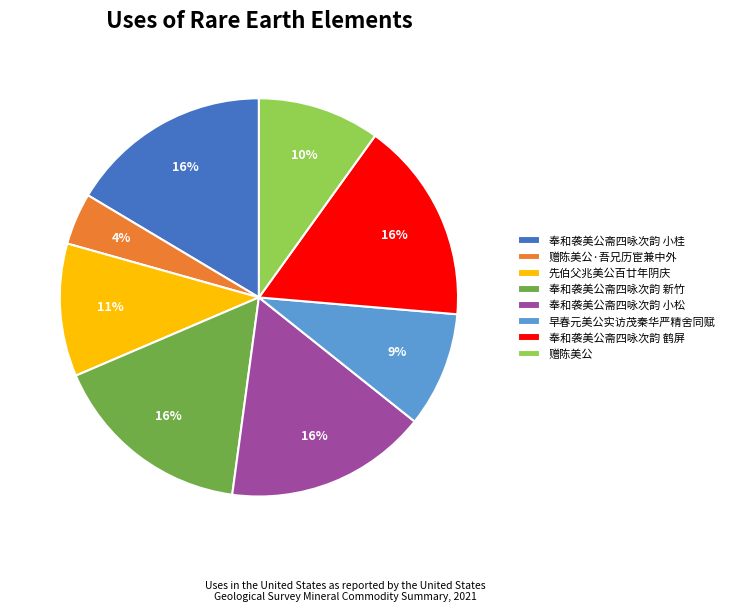

Is there any slice that represents more than half of the pie?

No